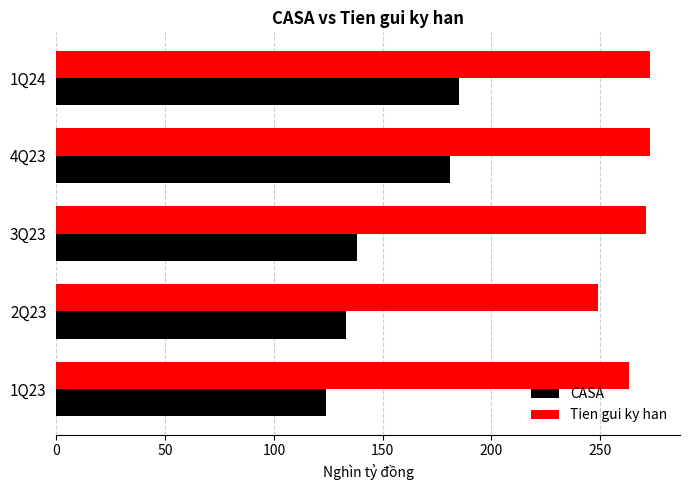

Rank the categories by CASA value from highest to lowest.

1Q24, 4Q23, 3Q23, 2Q23, 1Q23